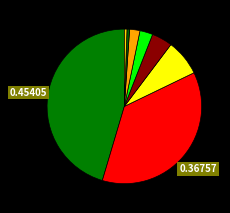

How many segments does this pie chart have?

8